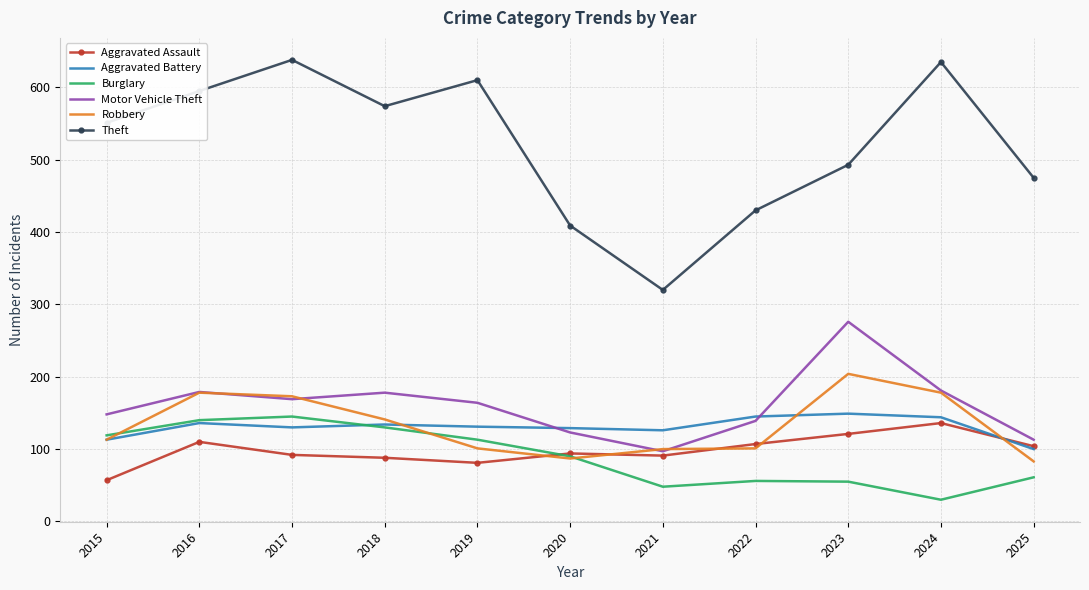

What is the difference between the second highest and second lowest values in the Aggravated Battery series?

32